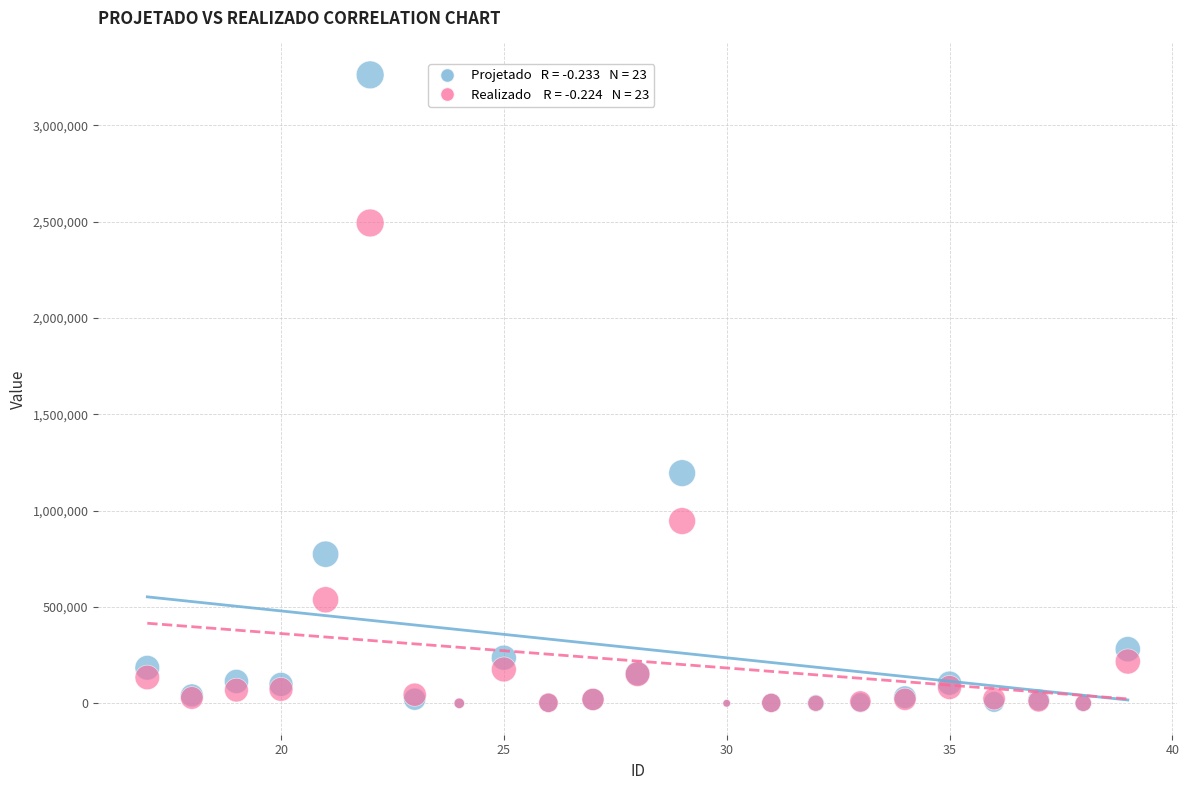

Across all series, what Y value is closest to 1631001?

1194776.6